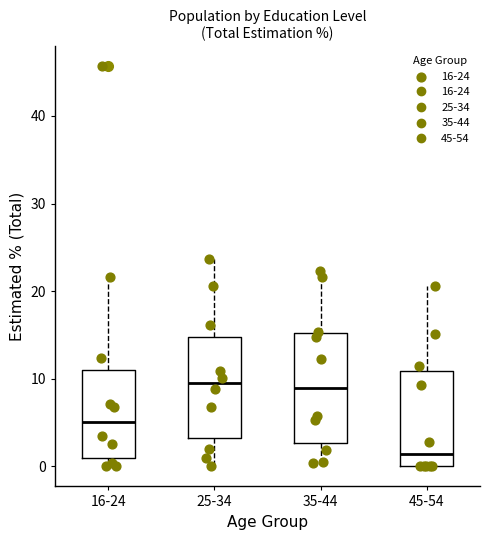

Reading left to right, read every box against the y-axis: the position of its median line, the range the box covers, and the ends of its whiskers. The values are not printed on the chart, so give them approximately, as read against the axis.

16-24: median 5, box 1 to 11, whiskers 0 to 22
25-34: median 9, box 3 to 15, whiskers 0 to 24
35-44: median 9, box 3 to 15, whiskers 0 to 22
45-54: median 1, box 0 to 11, whiskers 0 to 21